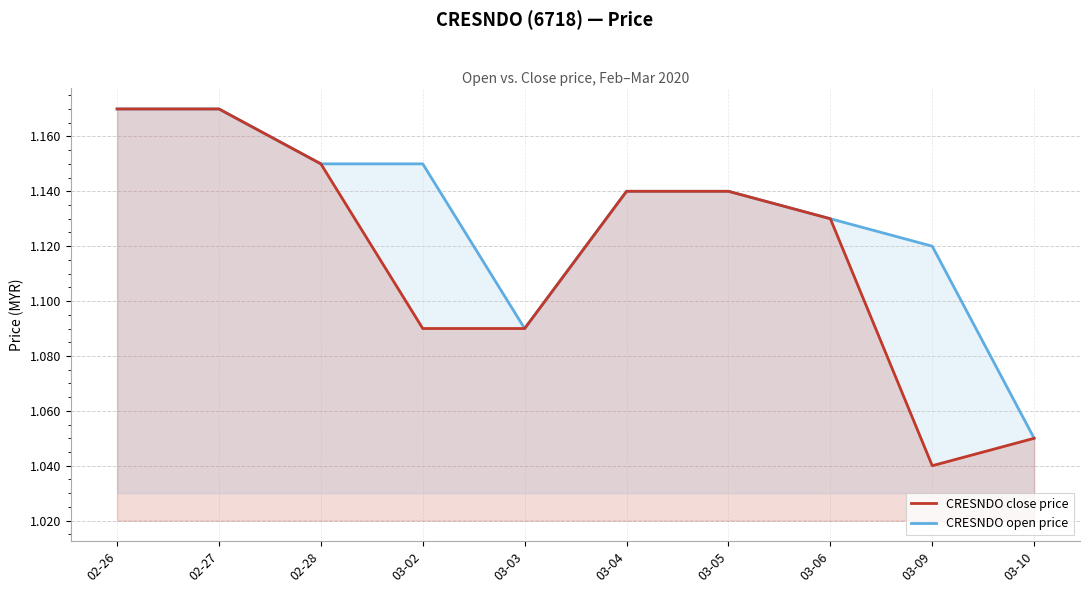

At how many categories does at least one series exceed 1?

10